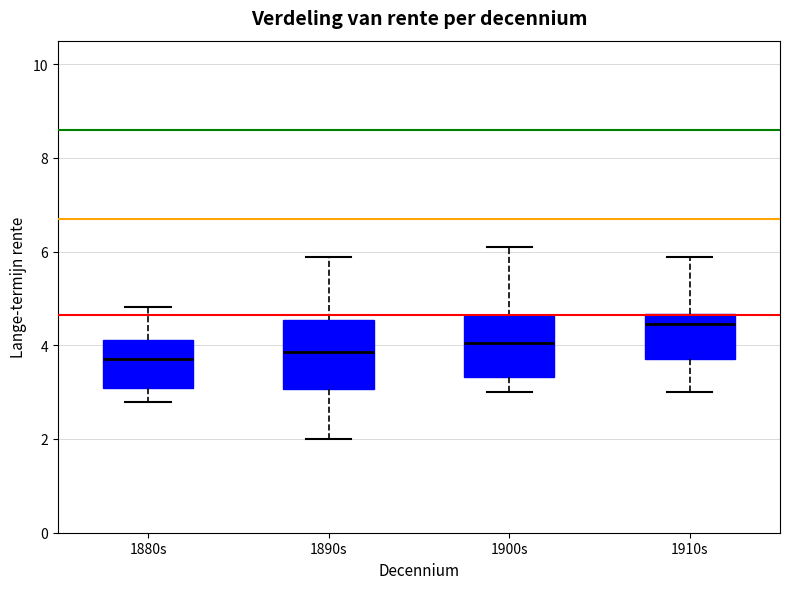

Where is the lower edge of the box for 1880s on the y-axis? The values are not printed on the chart, so give them approximately, as read against the axis.

3.0